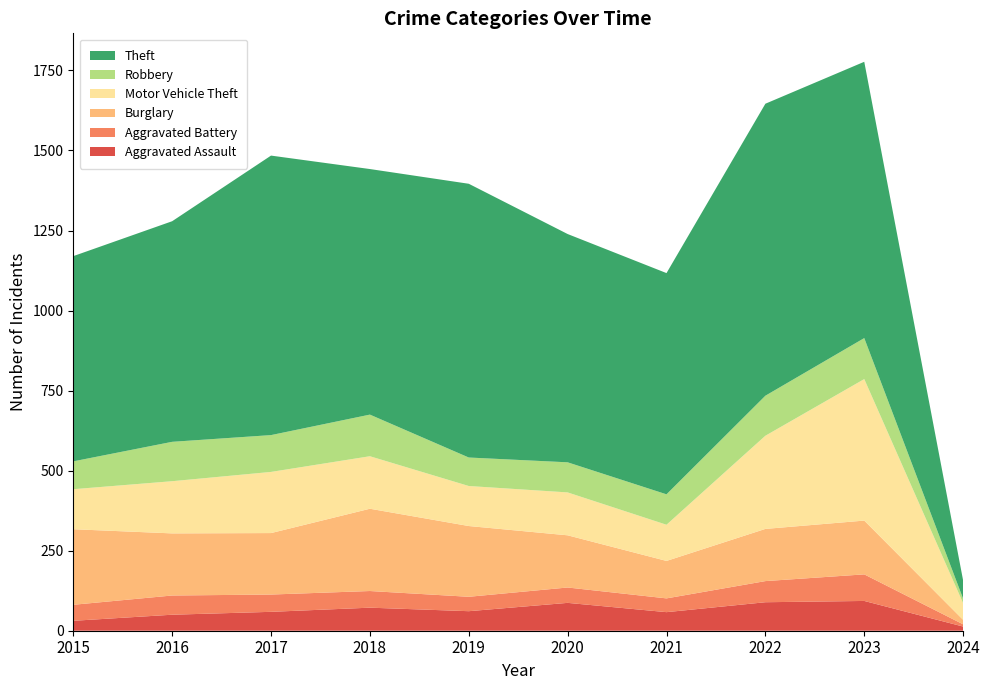

Reading left to right, extract all data points from this chart.

Aggravated Assault: 31	50	59	72	61	87	58	89	93	13
Aggravated Battery: 50	60	54	52	45	48	43	66	83	7
Burglary: 236	194	192	257	221	163	117	163	168	14
Motor Vehicle Theft: 125	163	191	164	125	134	113	291	442	52
Robbery: 87	123	115	130	89	94	95	125	128	14
Theft: 641	689	873	767	855	713	691	912	863	57